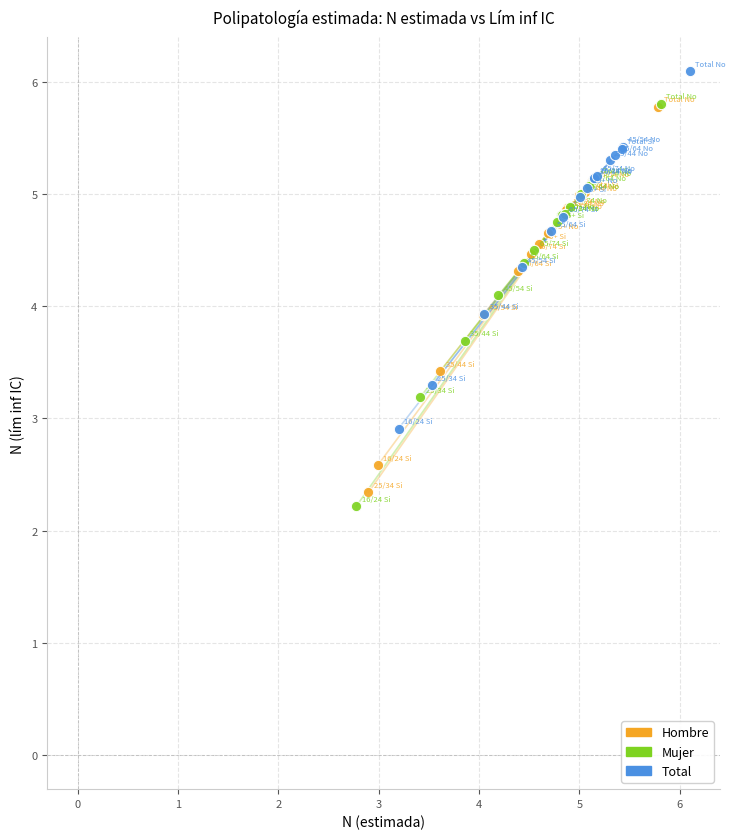

Which series has the widest spread of Y values?

Mujer